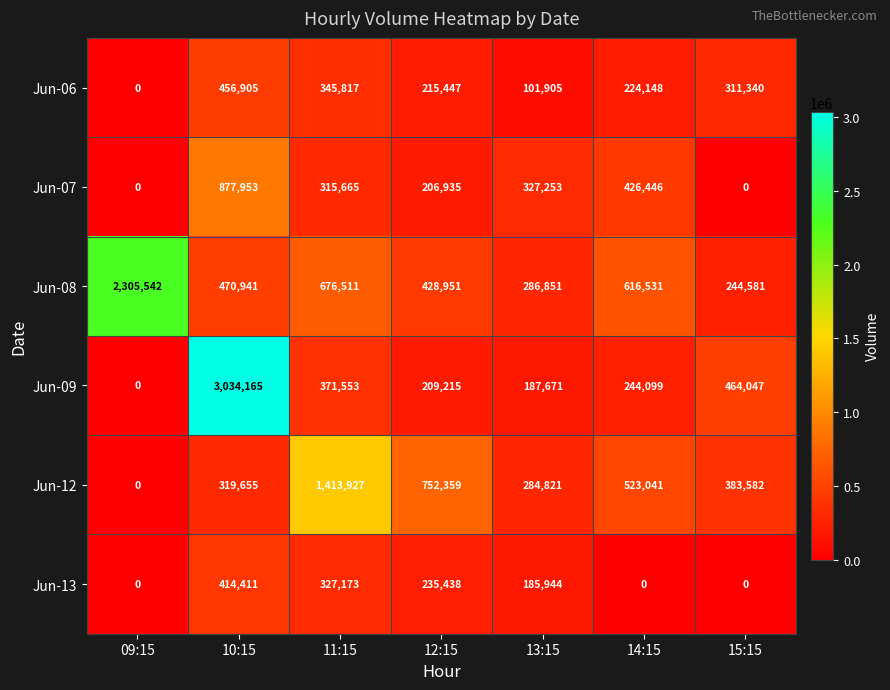

Which series has the largest range (max minus min)?

Jun-09